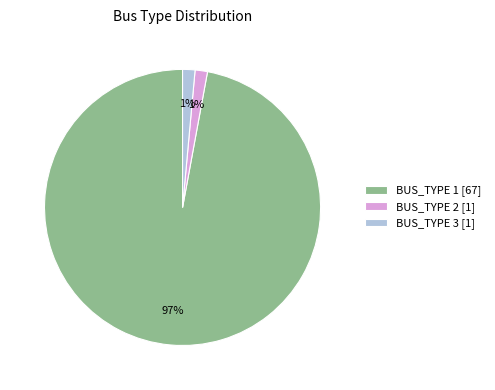

Is the sum of BUS_TYPE 3 and BUS_TYPE 2 greater than half?

No